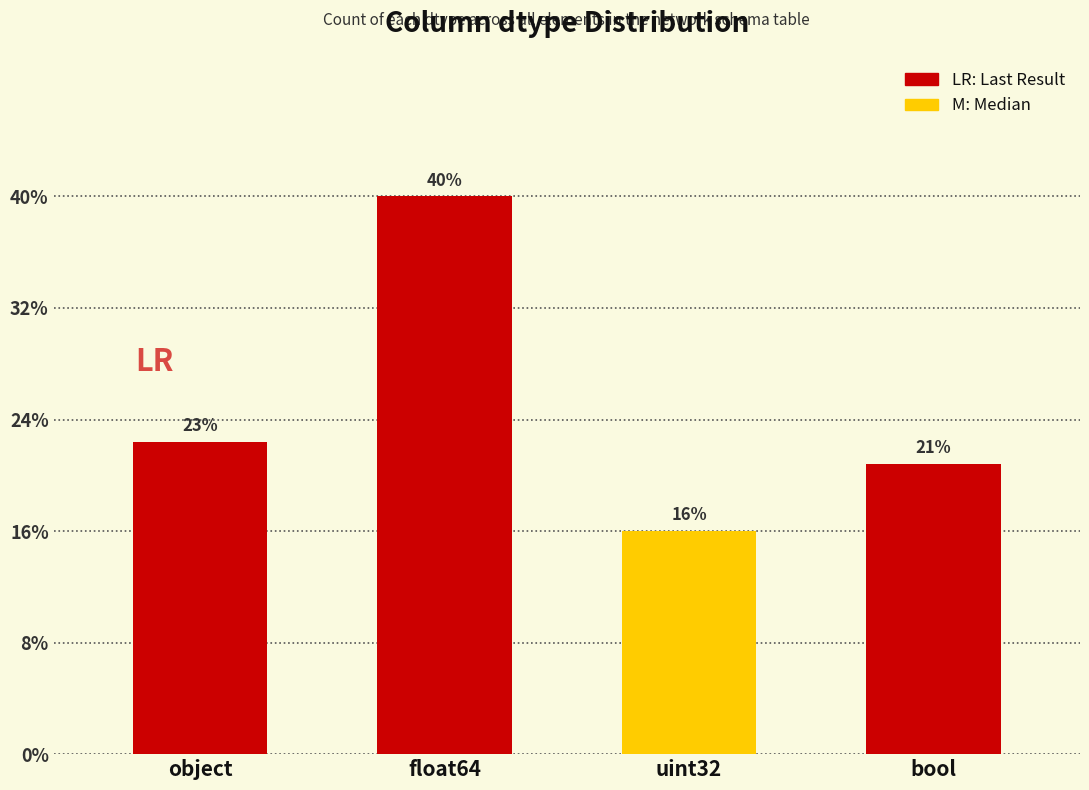

Does the chart contain any negative values?

No